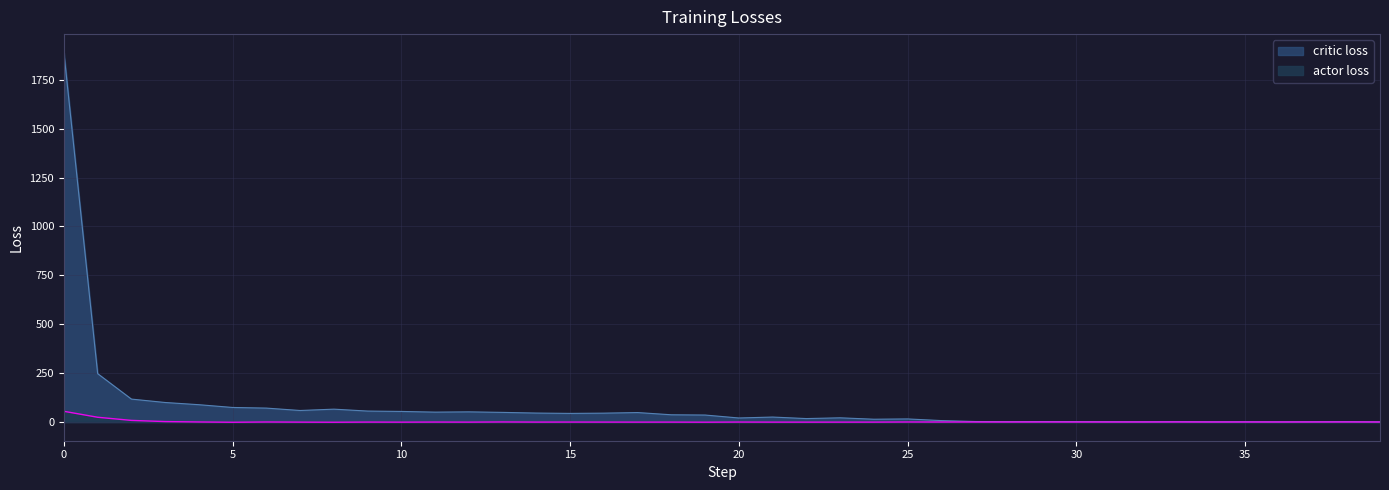

At which category does actor loss reach its first local peak?

6